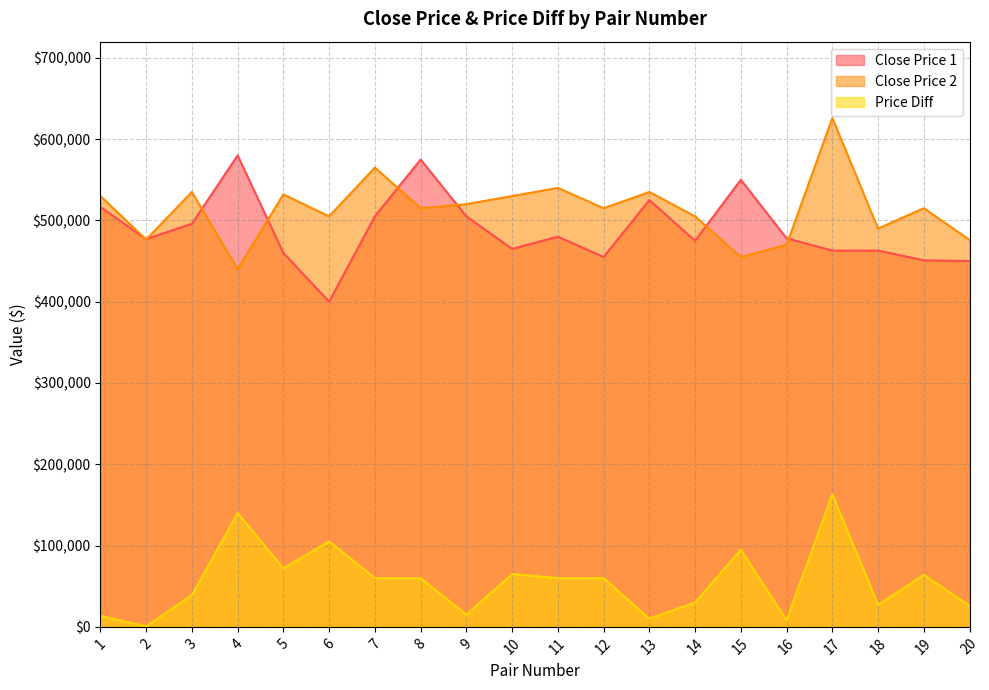

True or false: Close Price 2 and Price Diff cross at least once.

False